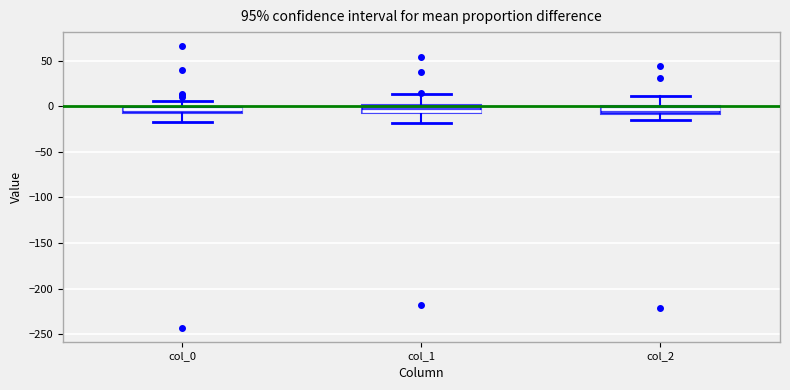

Where is the lower edge of the box for col_1 on the y-axis? The values are not printed on the chart, so give them approximately, as read against the axis.

-5